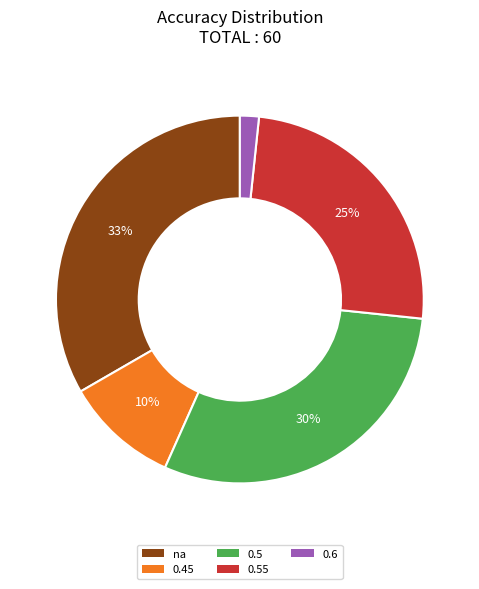

To the nearest percent, what is the average slice percentage?

20%